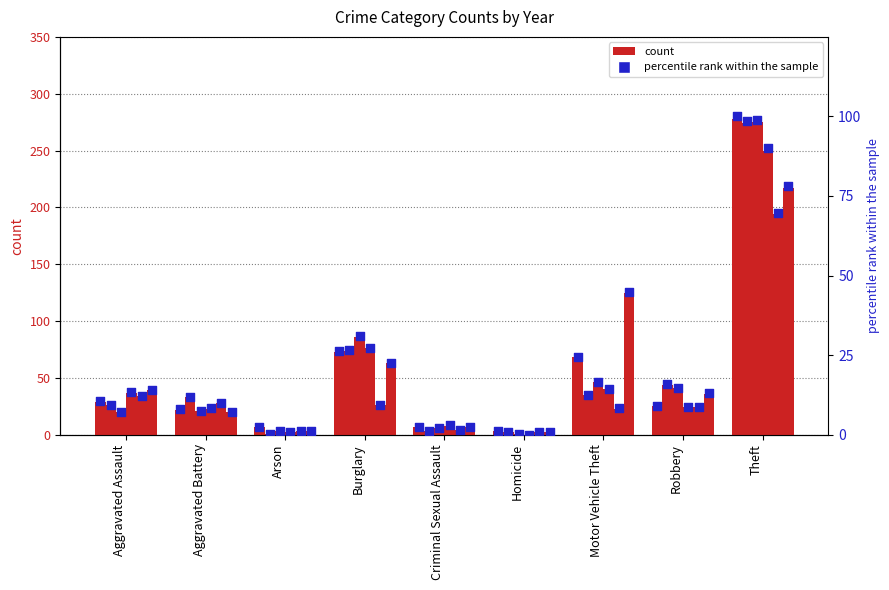

At which category is the sum across all series the highest?

Theft